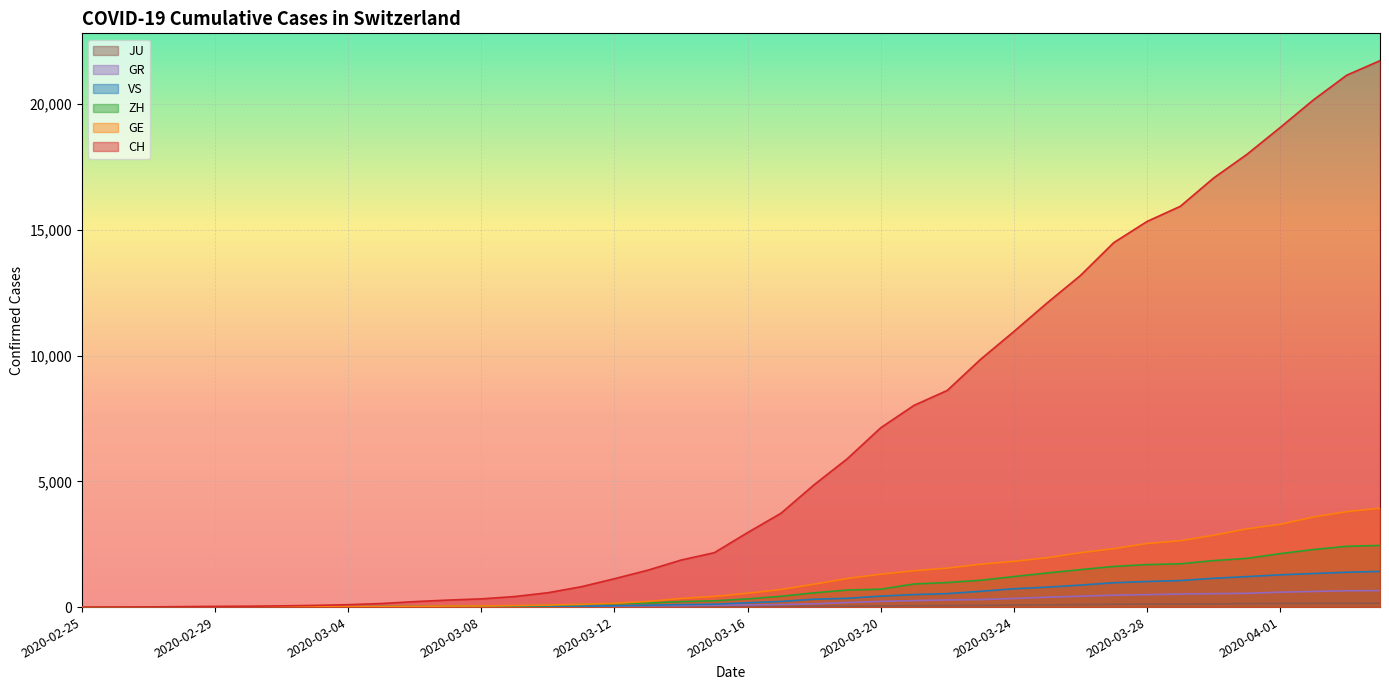

What is the difference between the VS values at 2020-03-06 and 2020-03-26?

868